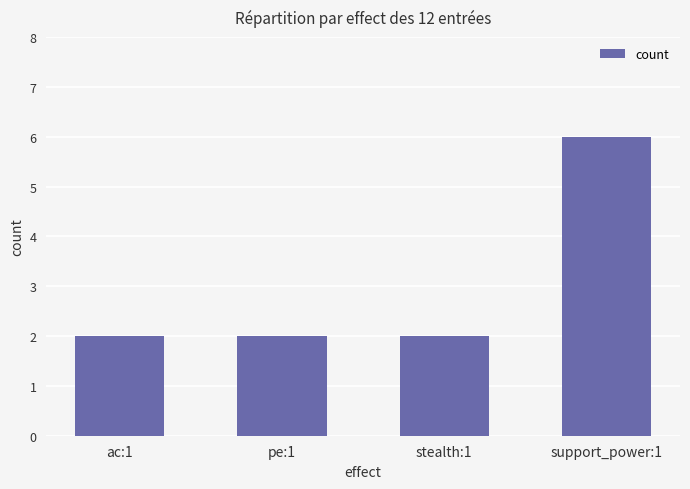

Reading left to right, what are all the values shown in this chart?

ac:1=2	pe:1=2	stealth:1=2	support_power:1=6